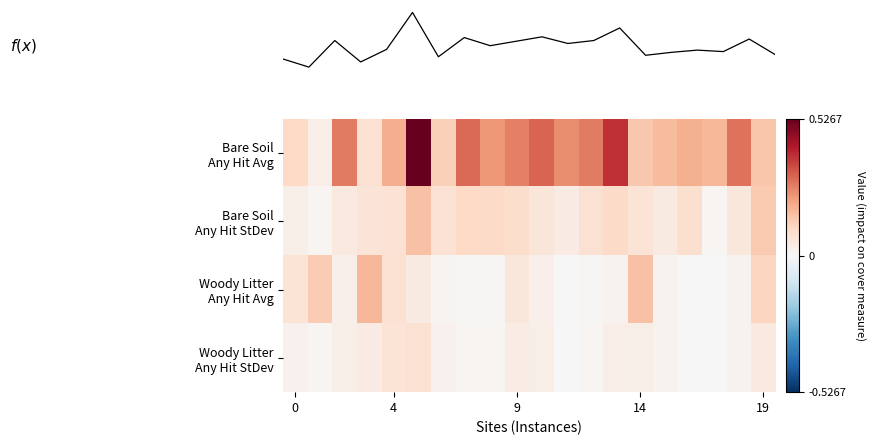

Which series has the largest range (max minus min)?

row_0